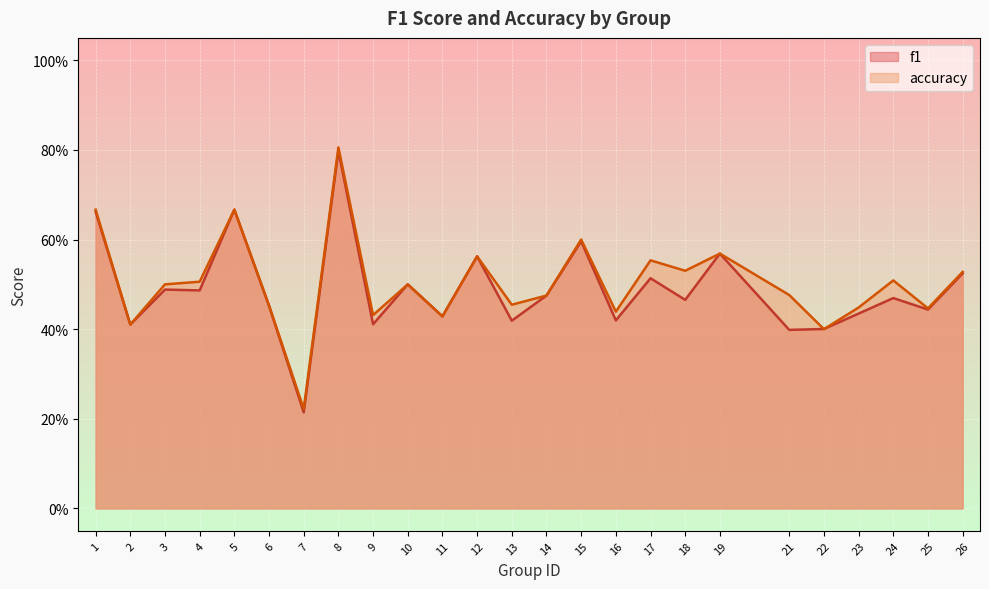

What is the sum of the accuracy values at 21 and 10?

1.0